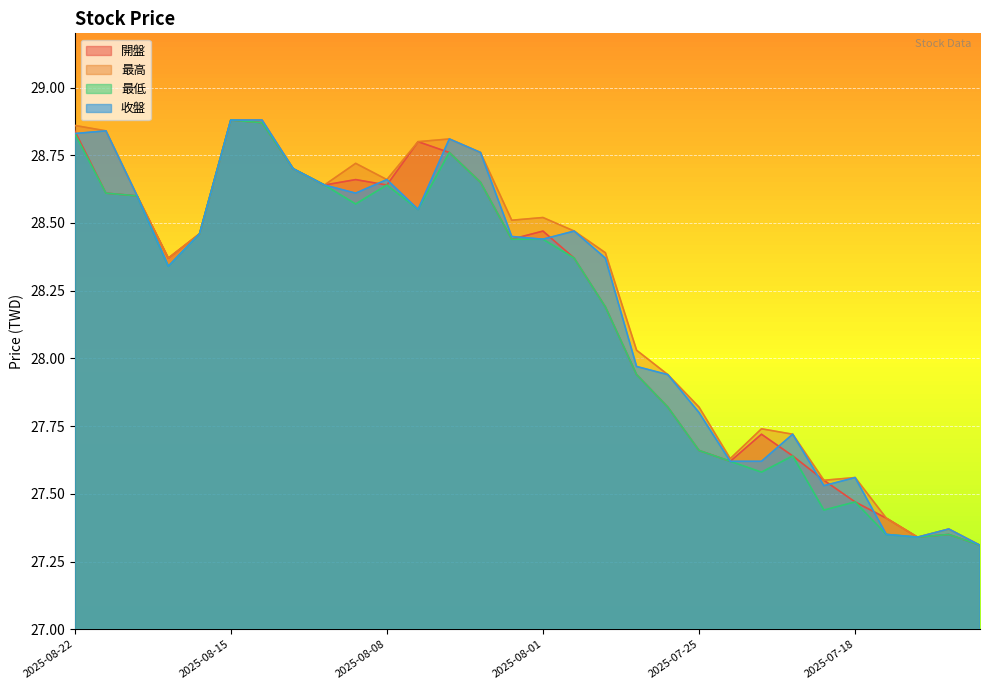

What are all the series names shown in the legend?

開盤, 最高, 最低, 收盤